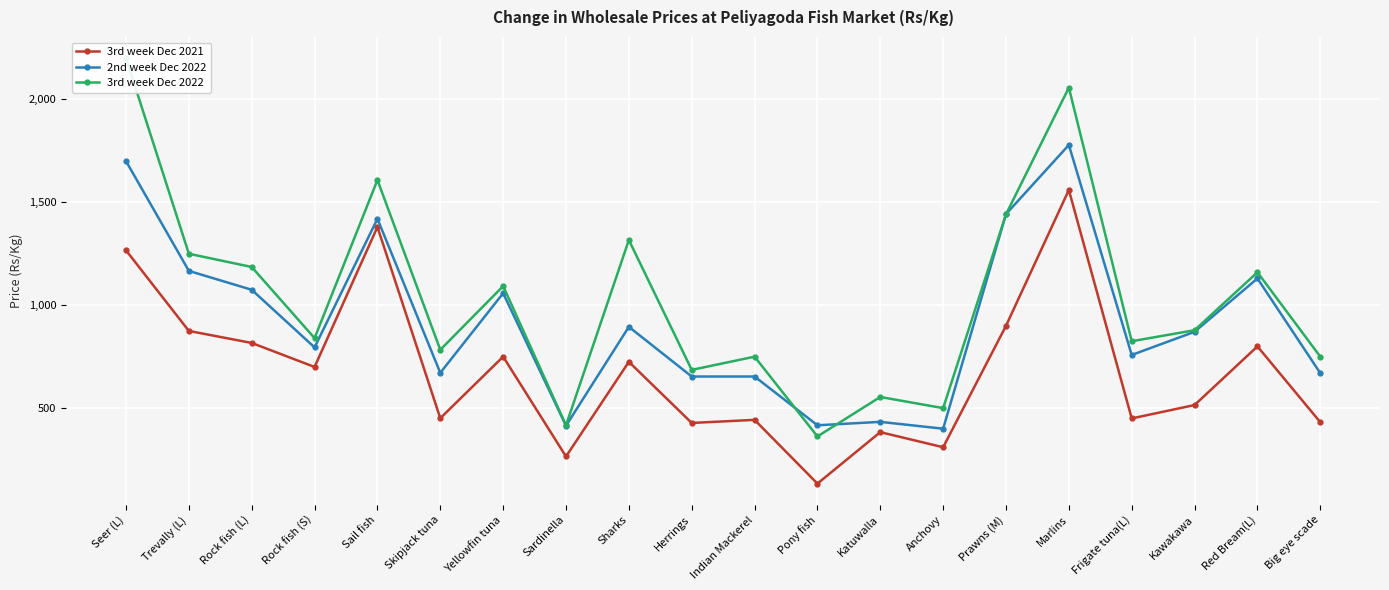

Count the number of data series in this chart.

3